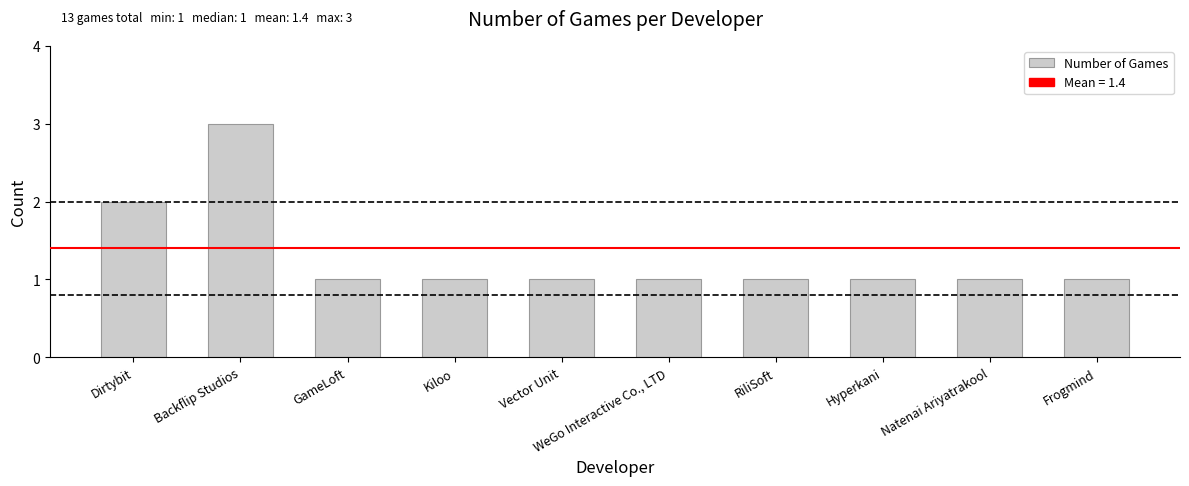

What is the ratio of the value at RiliSoft to the value at Kiloo?

1.0